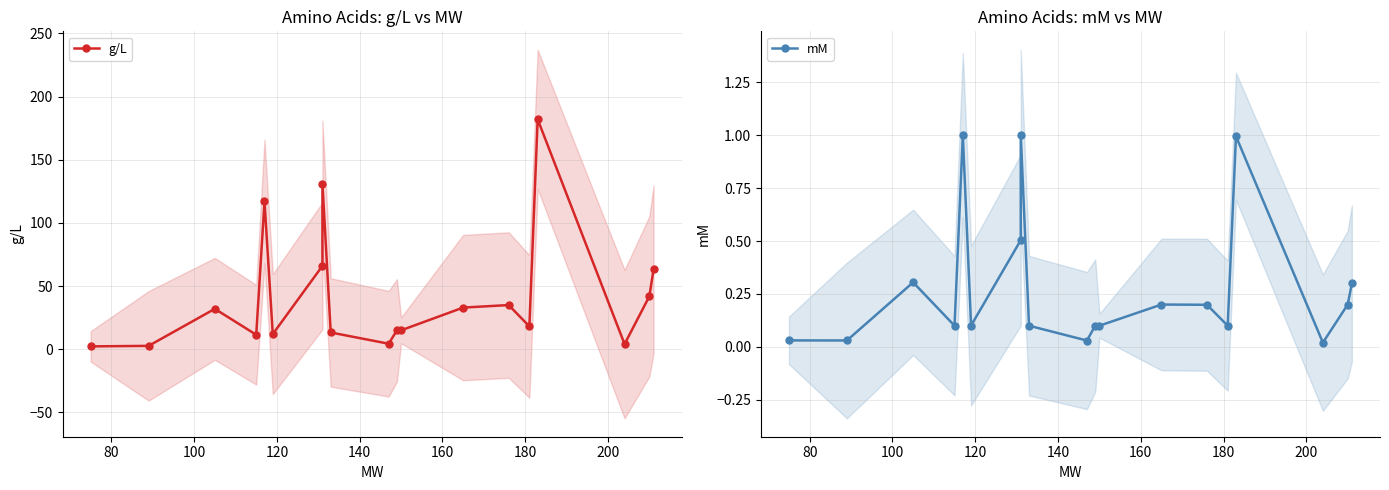

True or false: g/L and mM cross at least once.

False